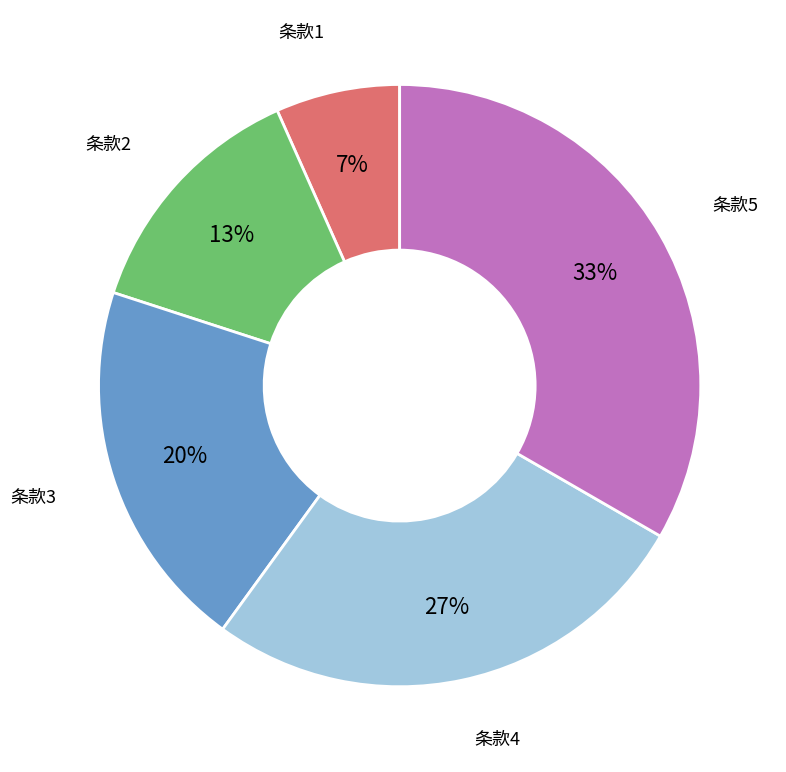

To the nearest percent, what portion does 条款5 represent?

33%